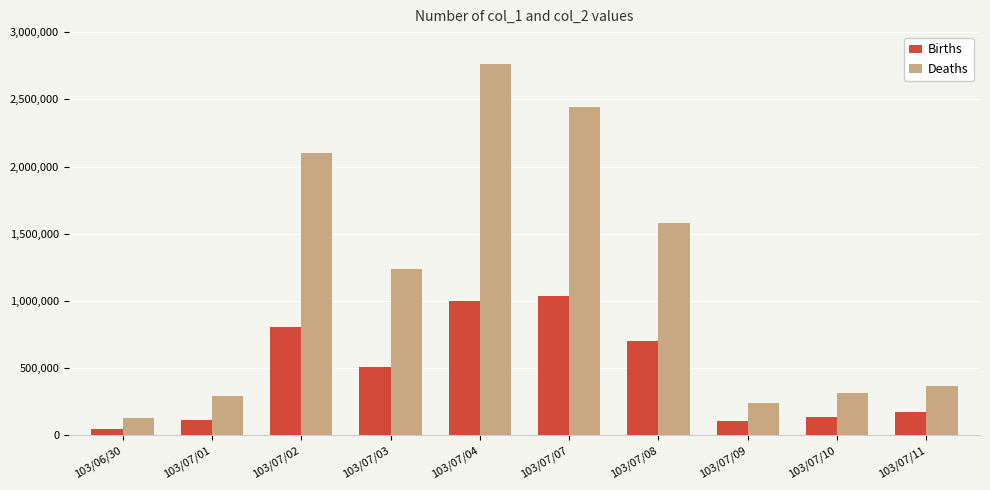

What is the difference between the Births values at 103/07/02 and 103/07/11?

626000